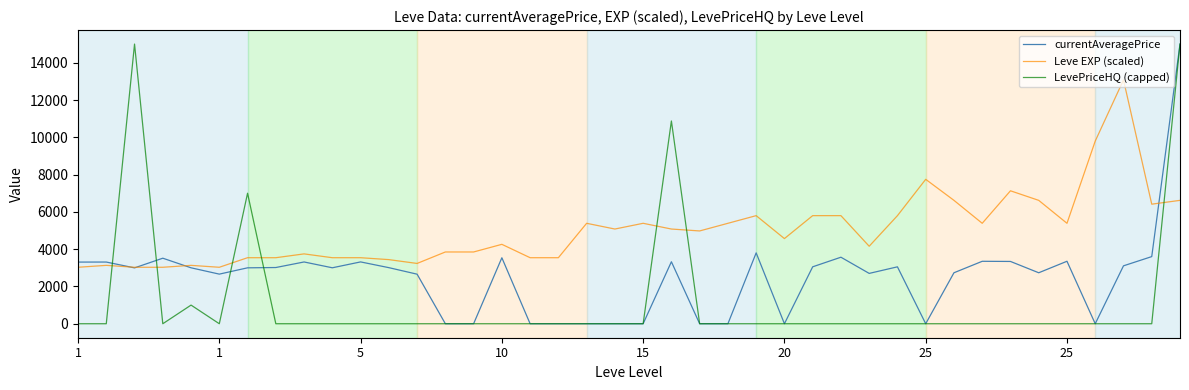

True or false: currentAveragePrice and Leve EXP (scaled) cross at least once.

True